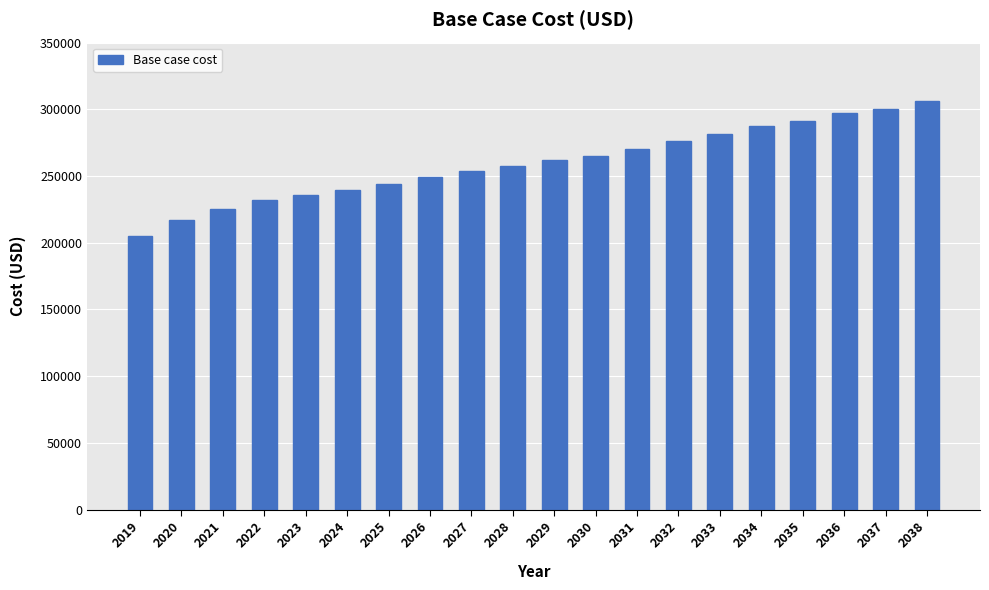

What is the difference between the values at 2028 and 2034?

30305.5